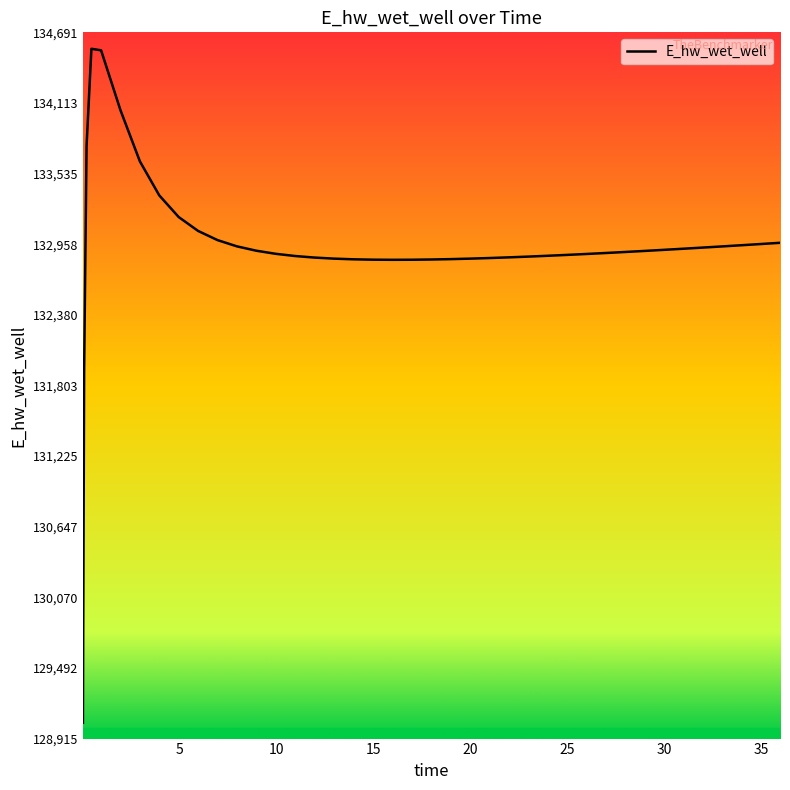

What is the maximum value shown in the chart?

134556.2